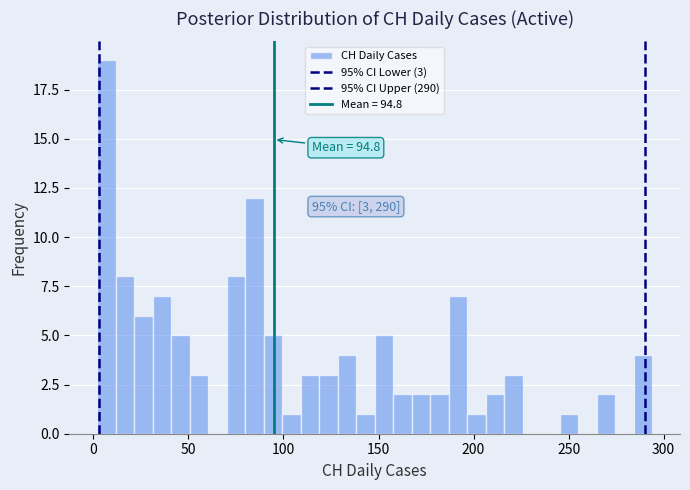

Read against the x-axis, roughly where is the centre of the tallest bar?

5